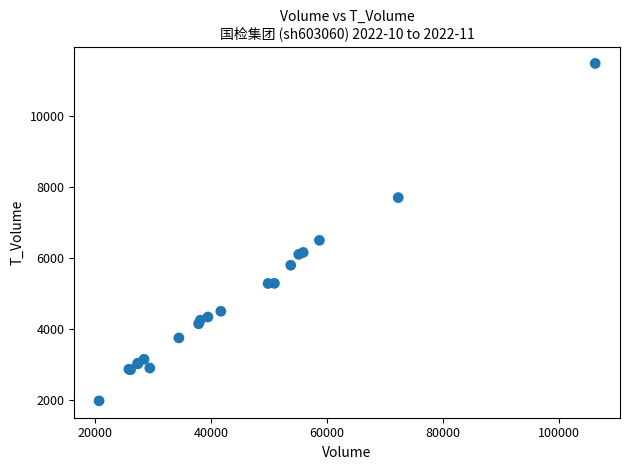

What Y value in the scatter plot is closest to 6734?

6504